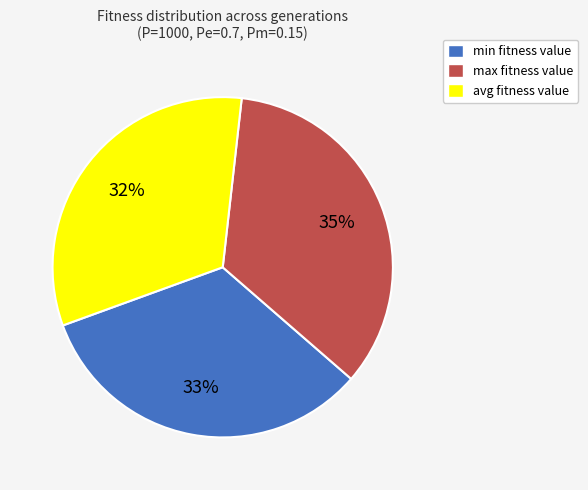

How many segments does this pie chart have?

3